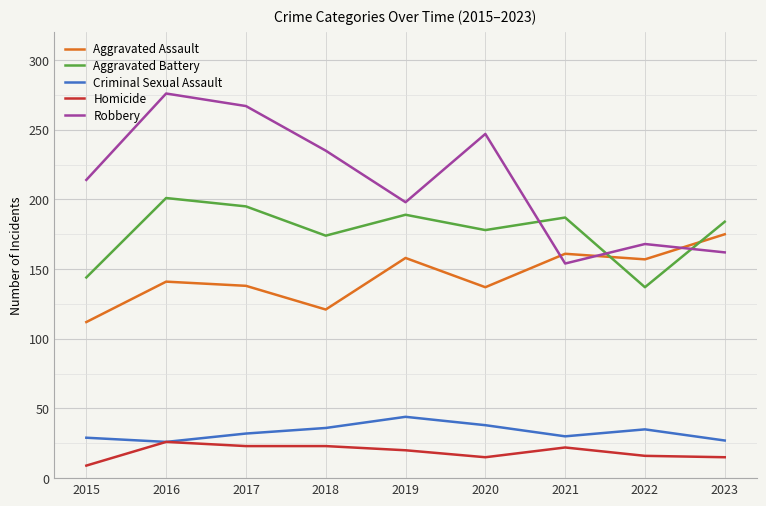

Which series changed the most between 2021 and 2022?

Aggravated Battery